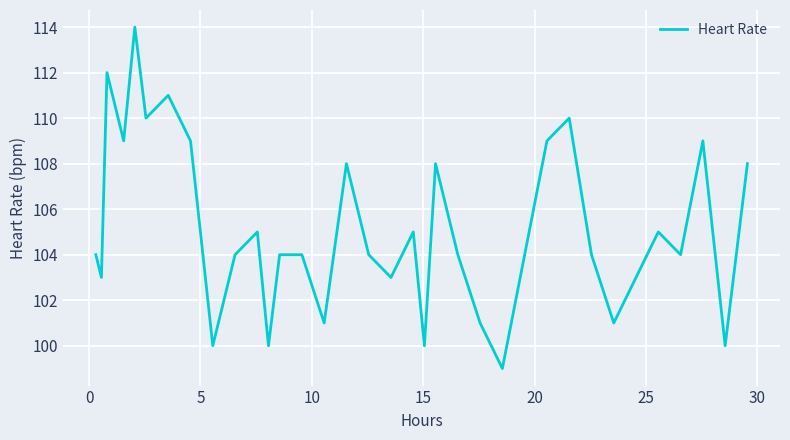

What is the smallest value displayed?

99